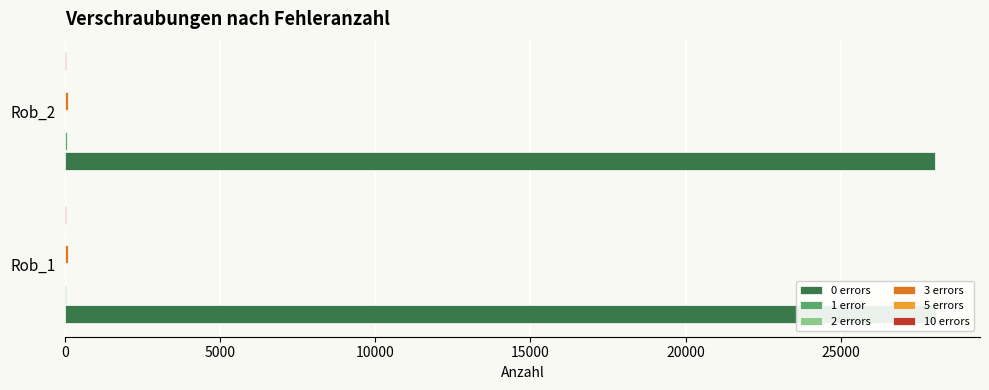

The 2 errors series shows 1.5 at Rob_2. True or false?

False